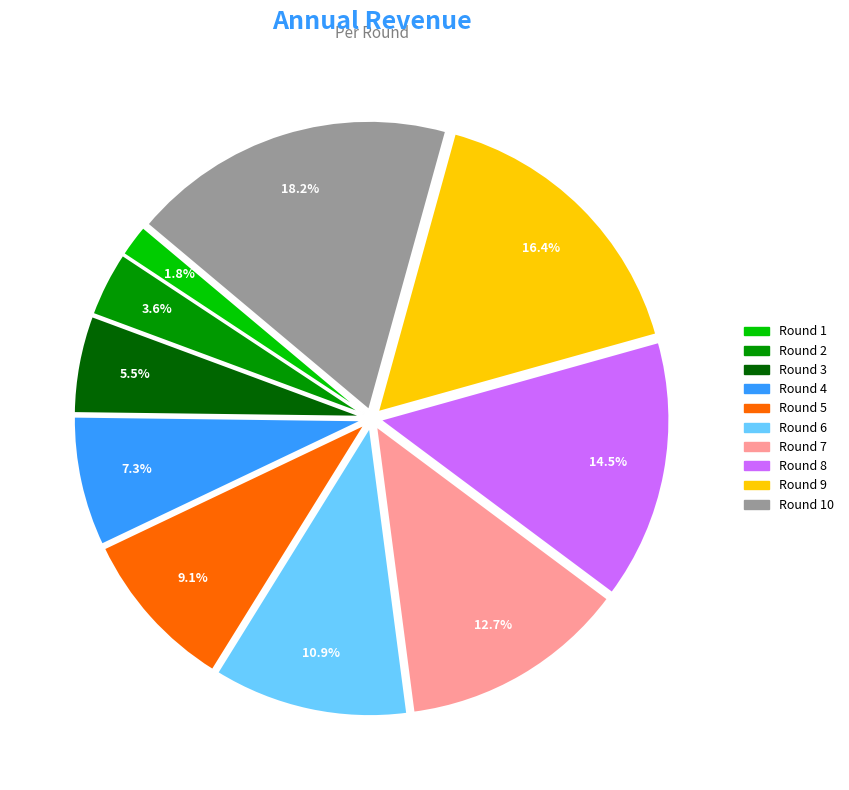

To the nearest percent, what is the difference between the largest and smallest slice percentages?

16%